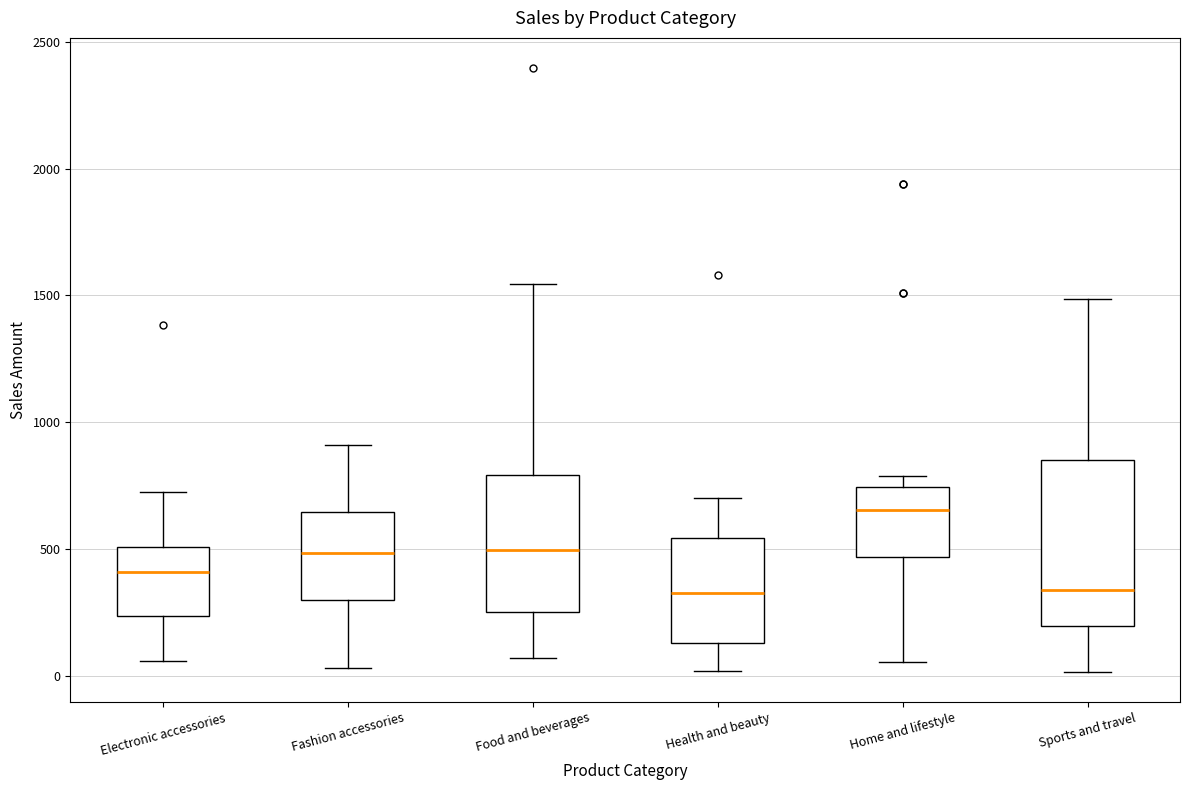

Reading left to right, transcribe this box plot: for each box, give where its median line is, the range the box spans, and where its two whiskers end, as read against the y-axis. The values are not printed on the chart, so give them approximately, as read against the axis.

Electronic accessories: median 400, box 250 to 500, whiskers 50 to 700
Fashion accessories: median 500, box 300 to 650, whiskers 50 to 900
Food and beverages: median 500, box 250 to 800, whiskers 50 to 1550
Health and beauty: median 350, box 150 to 550, whiskers 0 to 700
Home and lifestyle: median 650, box 450 to 750, whiskers 50 to 800
Sports and travel: median 350, box 200 to 850, whiskers 0 to 1500